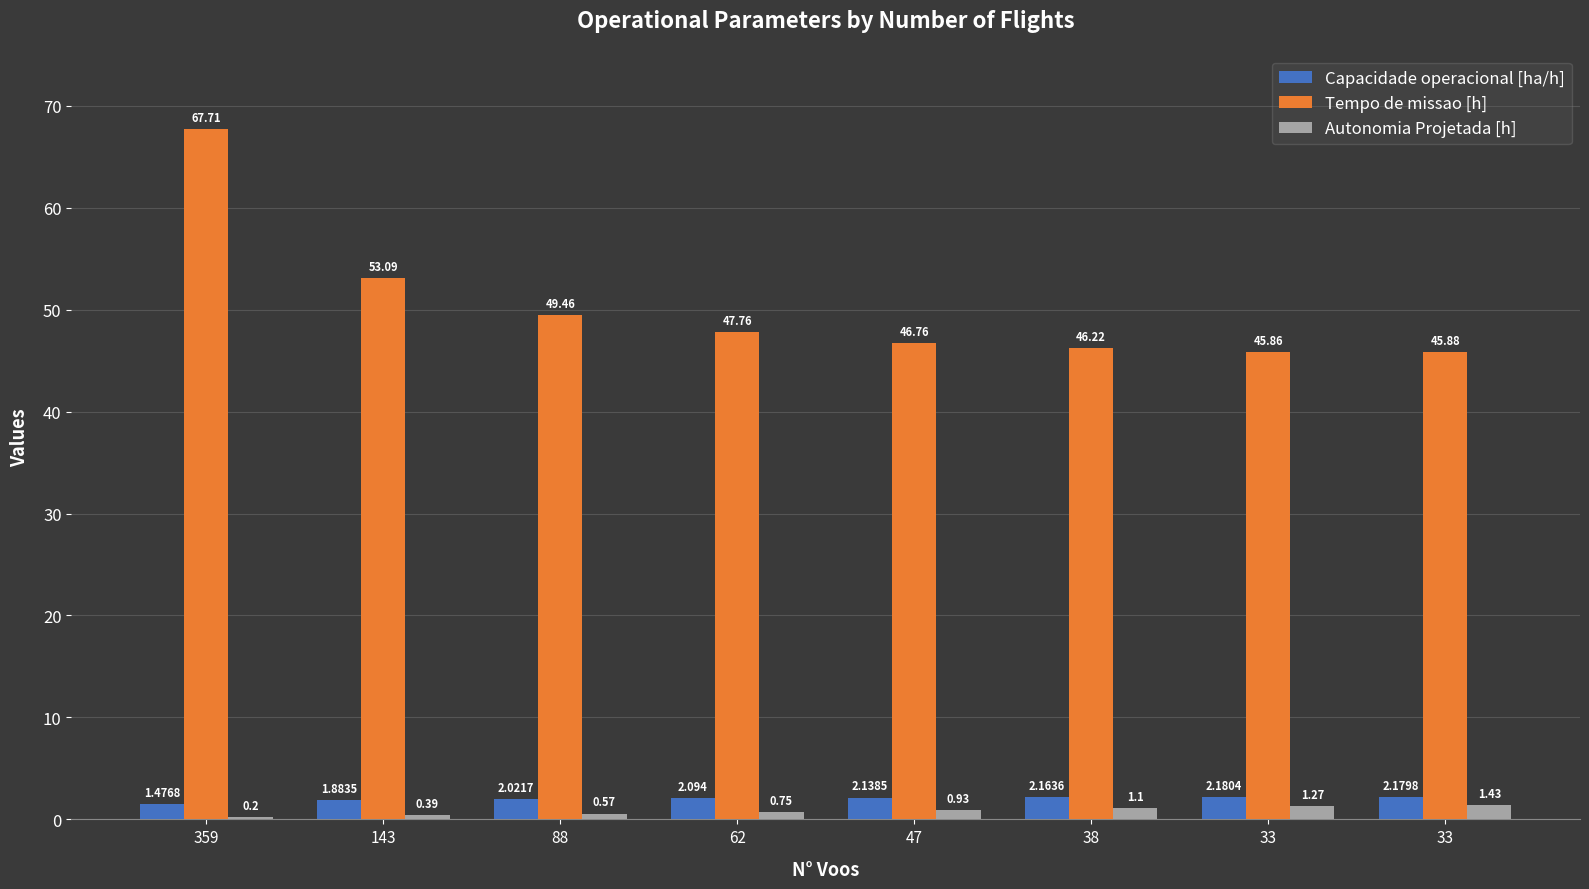

True or false: Tempo de missao [h] has a value of 90.3 at 359.

False